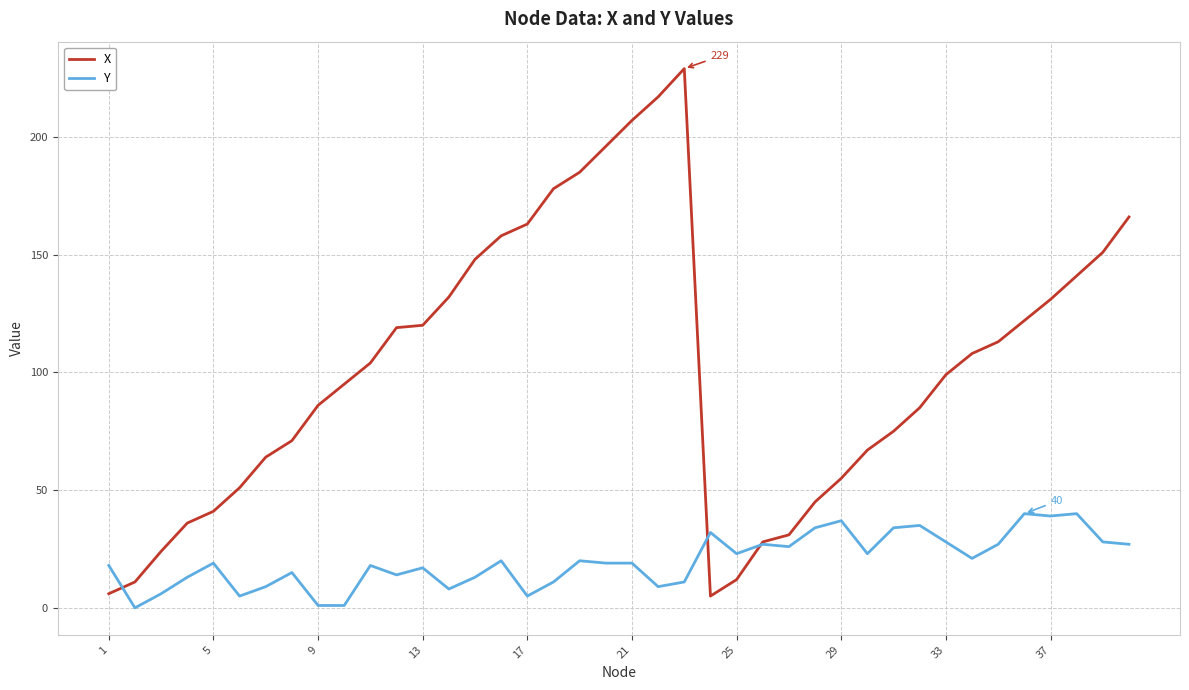

What is the greatest value displayed?

229